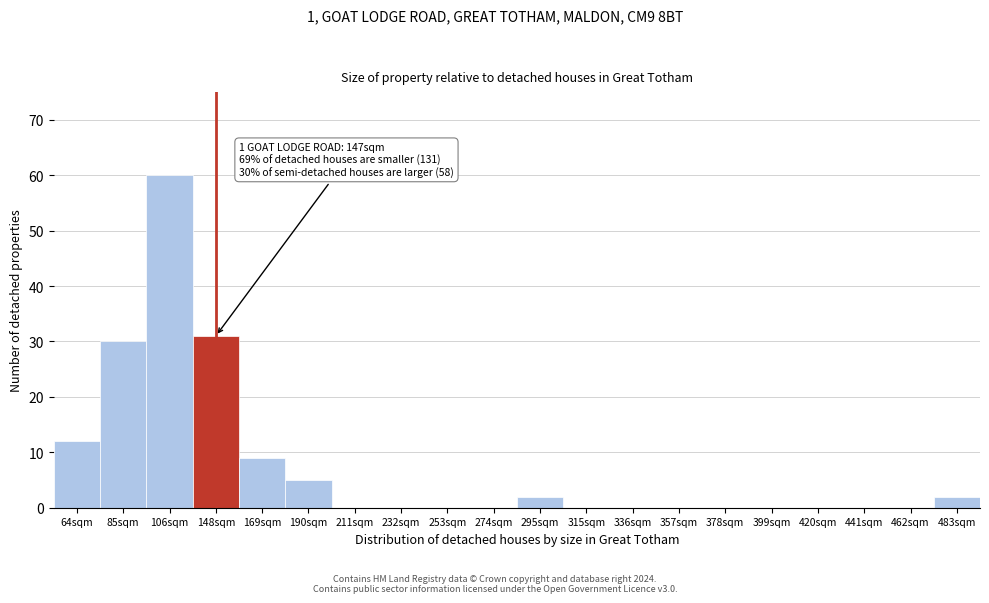

Reading right to left, transcribe all the data shown in this chart.

483sqm=2	462sqm=0	441sqm=0	420sqm=0	399sqm=0	378sqm=0	357sqm=0	336sqm=0	315sqm=0	295sqm=2	274sqm=0	253sqm=0	232sqm=0	211sqm=0	190sqm=5	169sqm=9	148sqm=31	106sqm=60	85sqm=30	64sqm=12